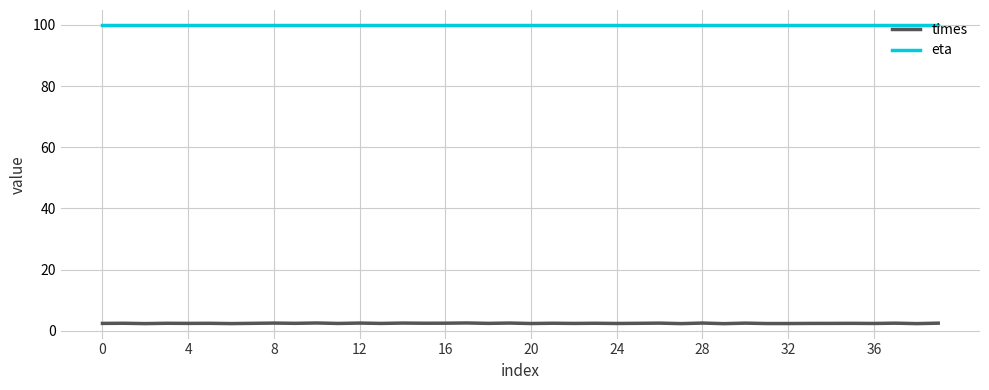

How many lines are shown in the chart?

2